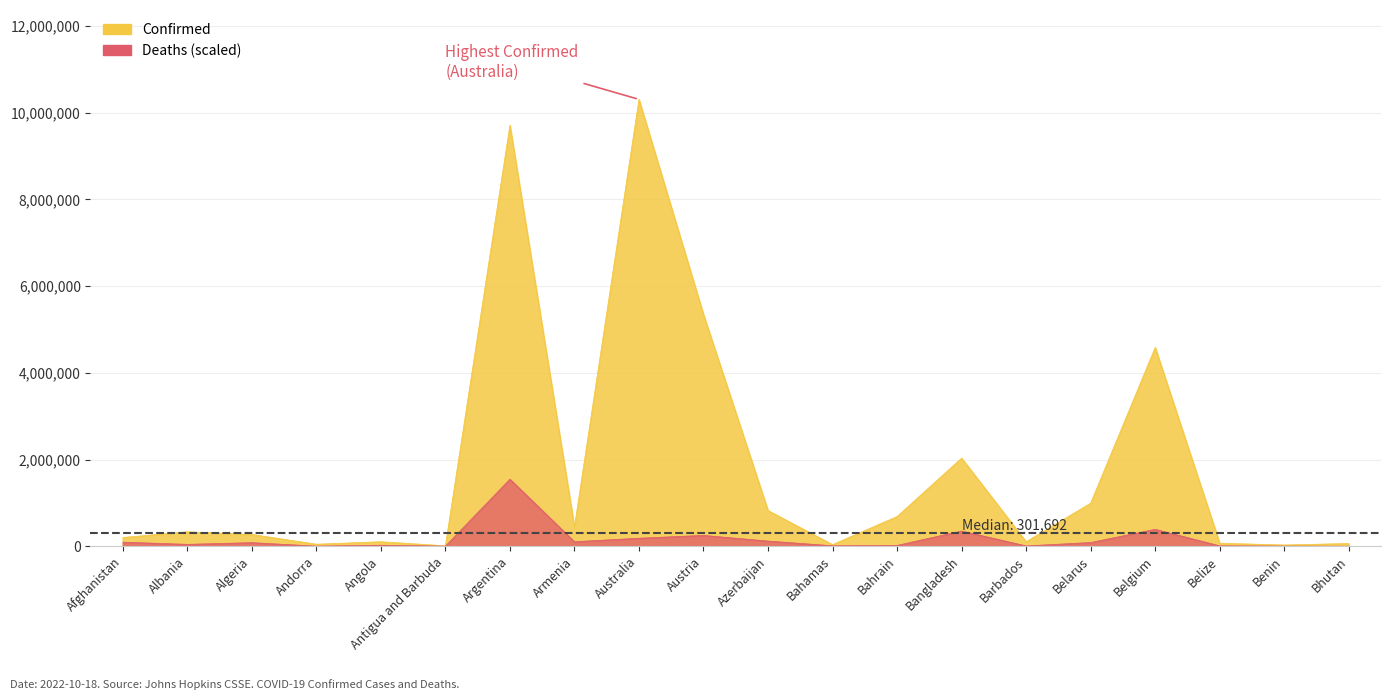

What is the total value across all series at Barbados?

109677.7